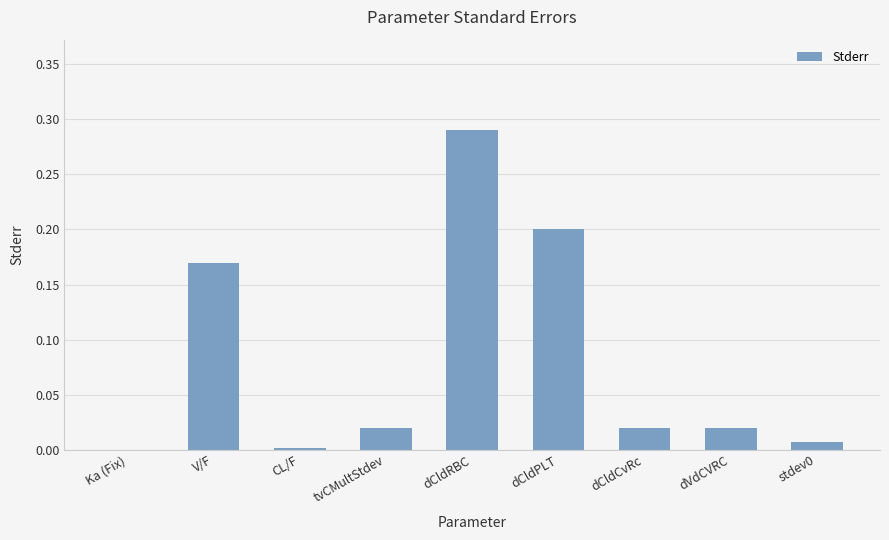

What is the sum of all values?

0.7